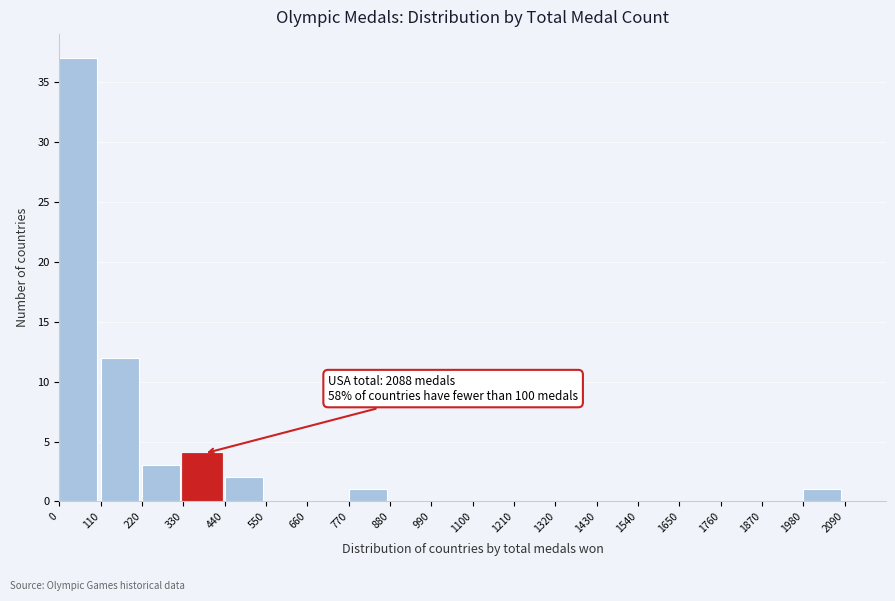

Which range on the x-axis has the tallest bar?

0 to 110